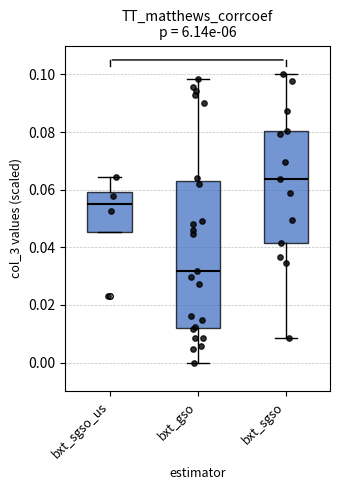

Where is the lower edge of the box for bxt_sgso_us on the y-axis? The values are not printed on the chart, so give them approximately, as read against the axis.

0.046